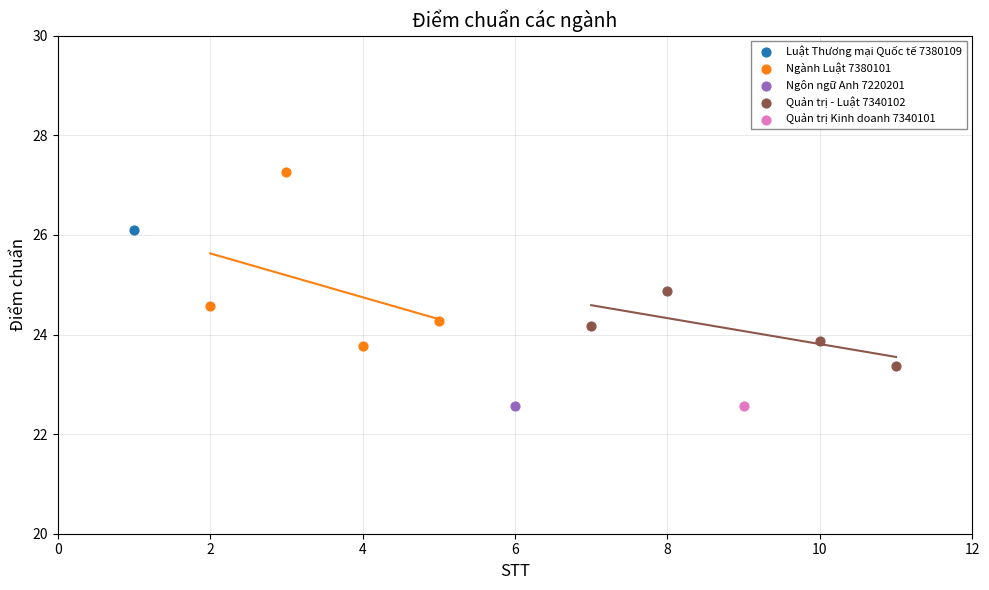

What are all the series names shown in the legend?

Luật Thương mại Quốc tế 7380109, Ngành Luật 7380101, Ngôn ngữ Anh 7220201, Quản trị - Luật 7340102, Quản trị Kinh doanh 7340101